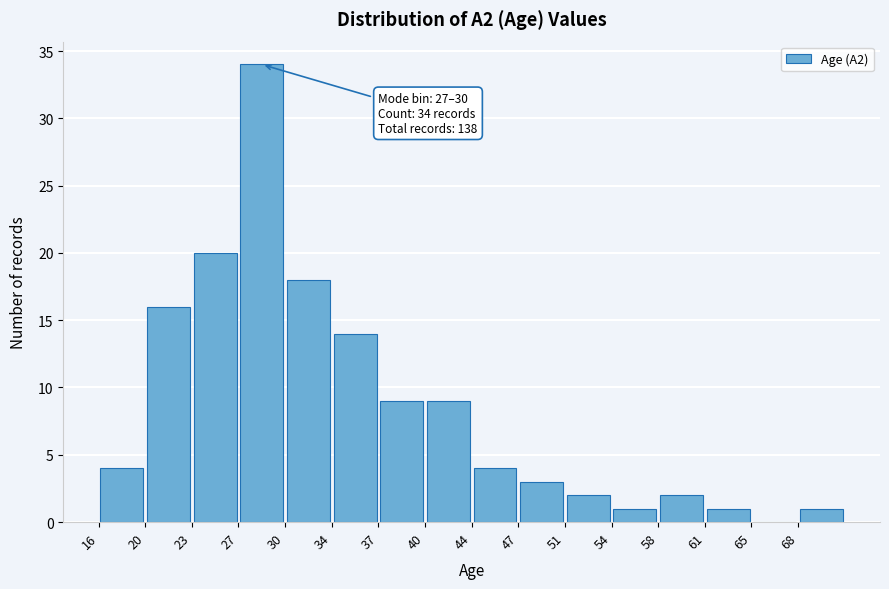

Over which range of the x-axis is the bar tallest?

26.5 to 30.0